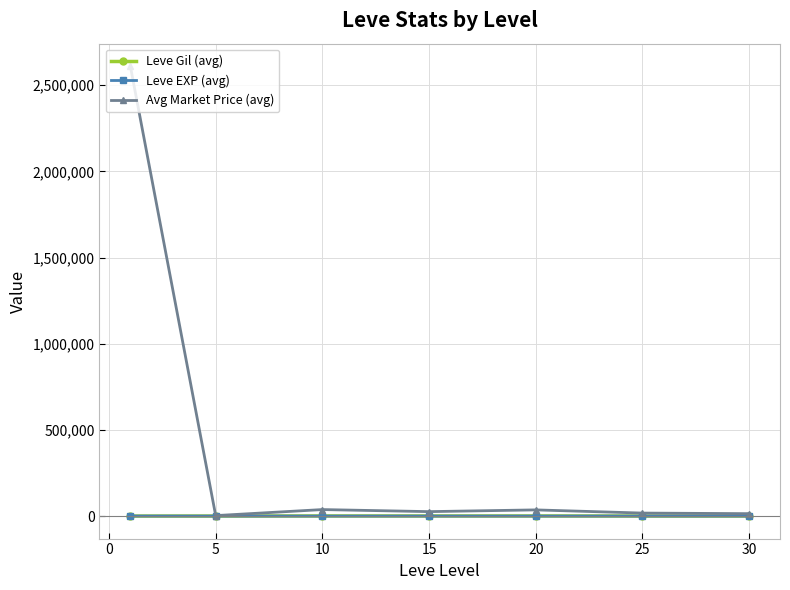

Does the chart display data point markers on the line(s)?

Yes